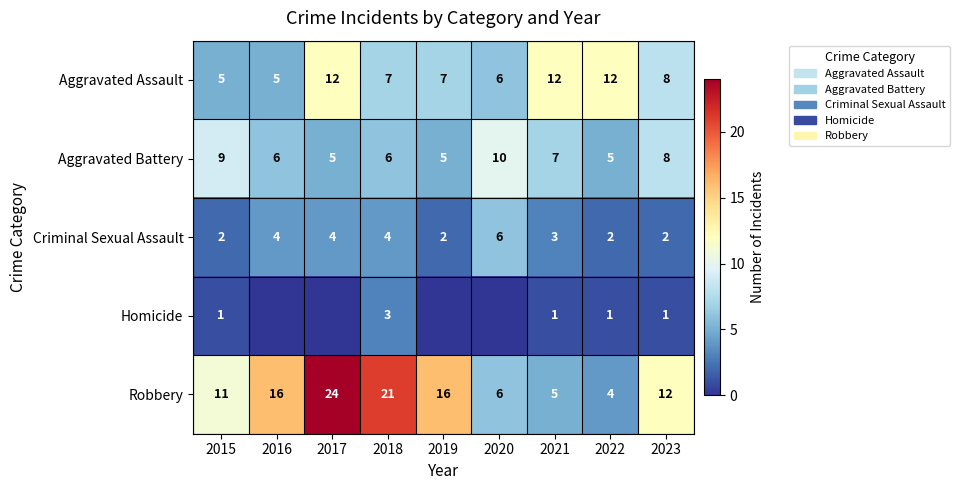

The value of Aggravated Assault at 2019 is 10. True or false?

False